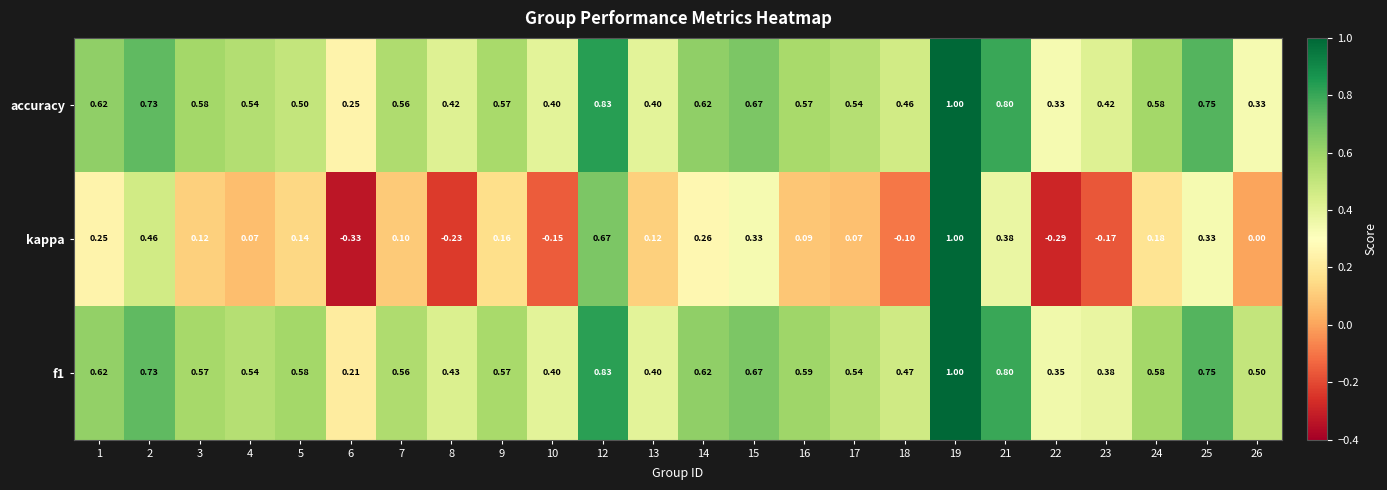

Which series changed the most between 2 and 24?

kappa